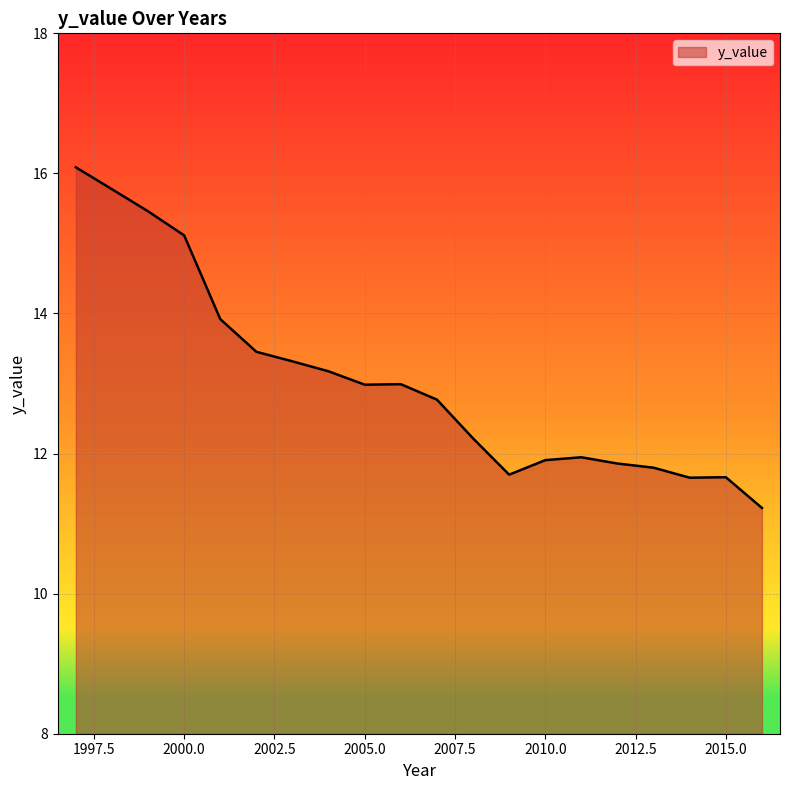

Count the number of values greater than 12.

12